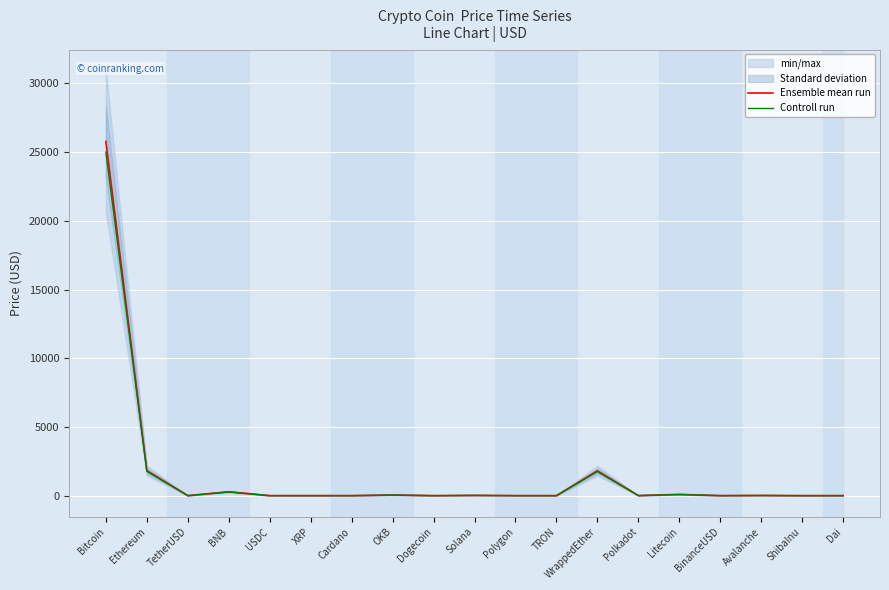

Which category has the highest value in the Ensemble mean run series?

Bitcoin